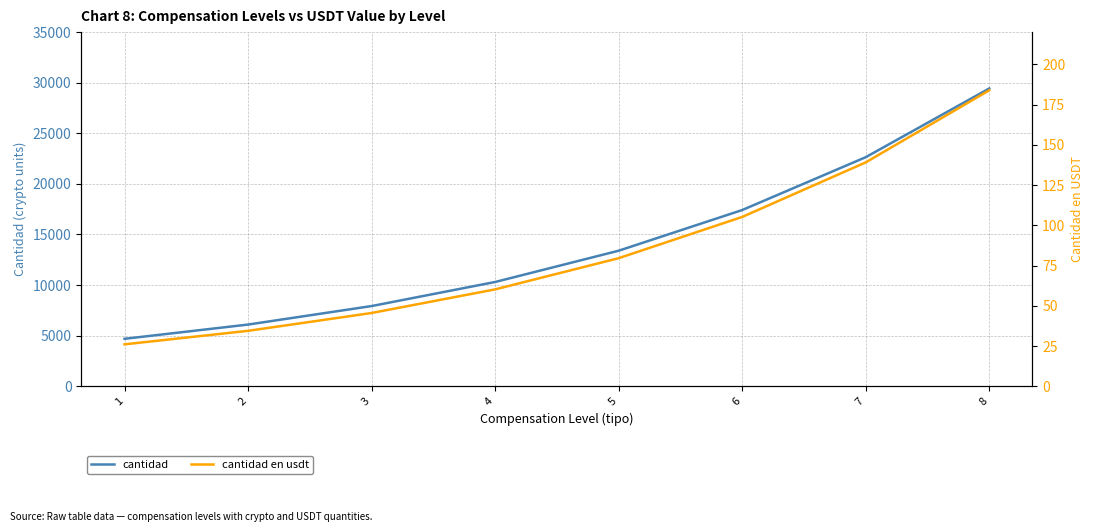

What is the sum of all cantidad en usdt values?

673.8